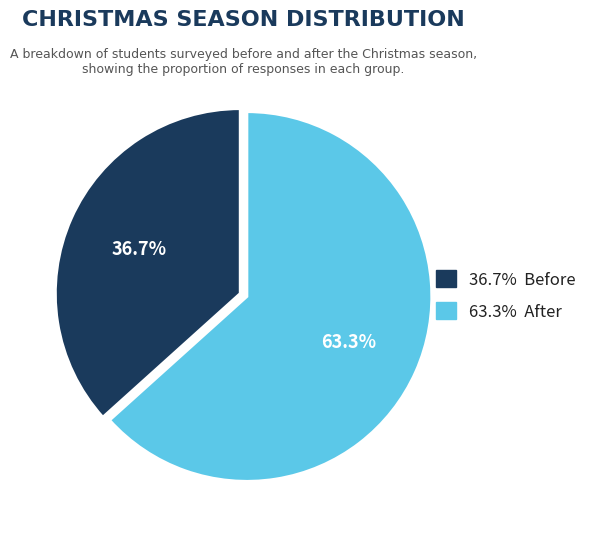

Is there a majority slice in this chart?

Yes